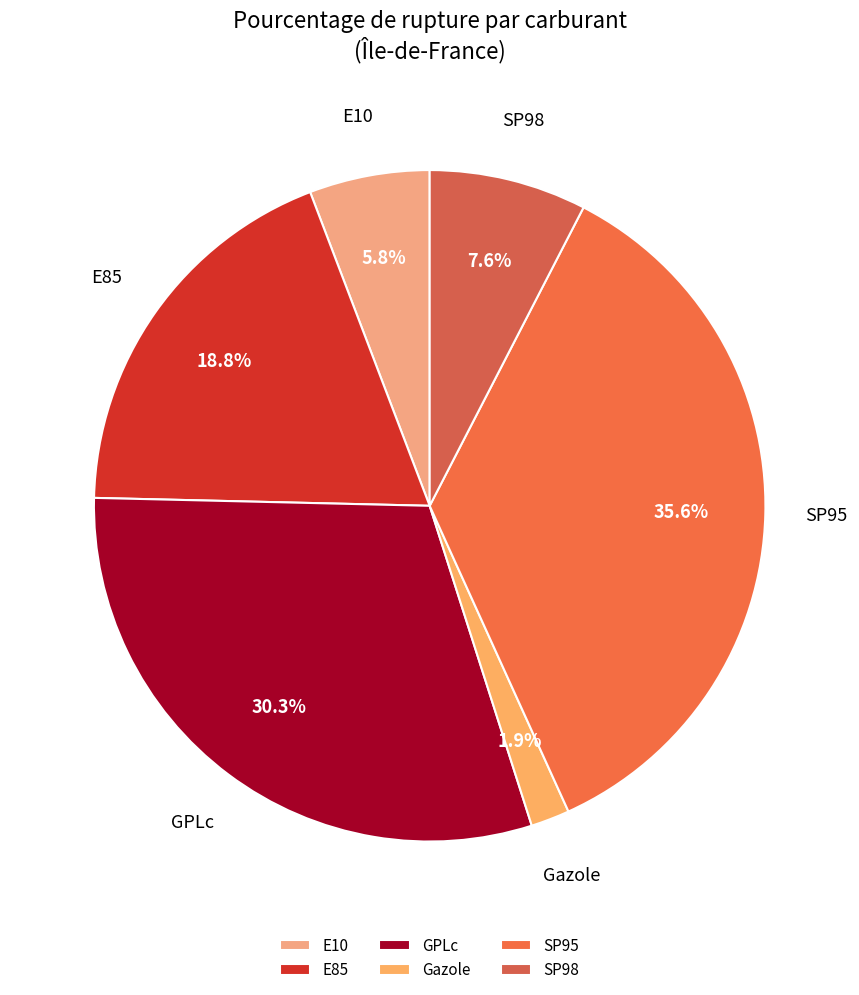

To the nearest percent, what is the average slice percentage?

17%